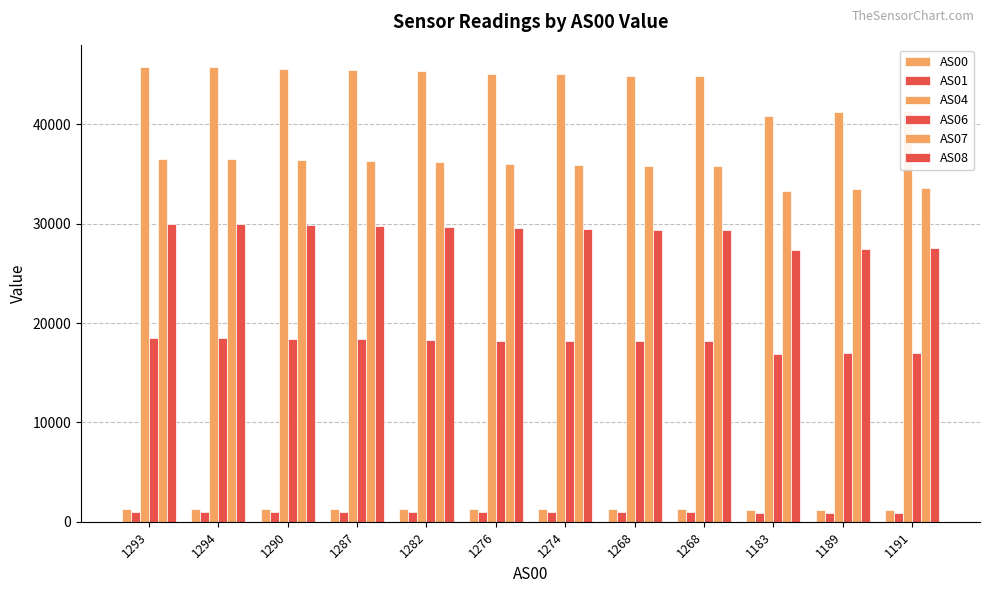

Which category has the highest value in the AS04 series?

1293